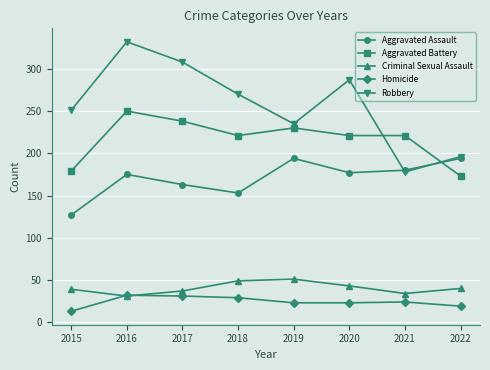

The Aggravated Assault series shows 68 at 2021. True or false?

False